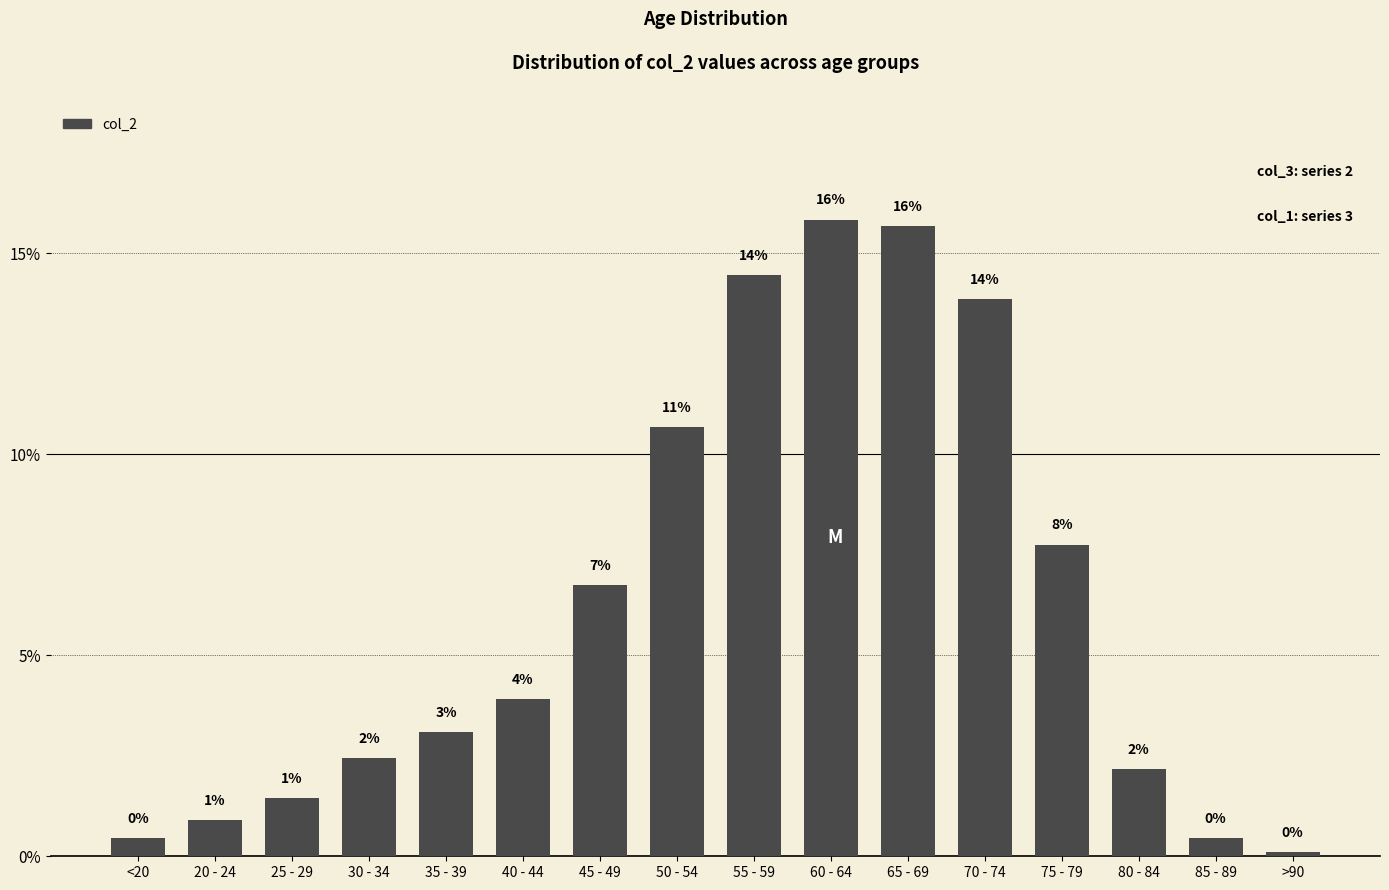

The chart shows a value of 1.0 at 25 - 29. True or false?

False